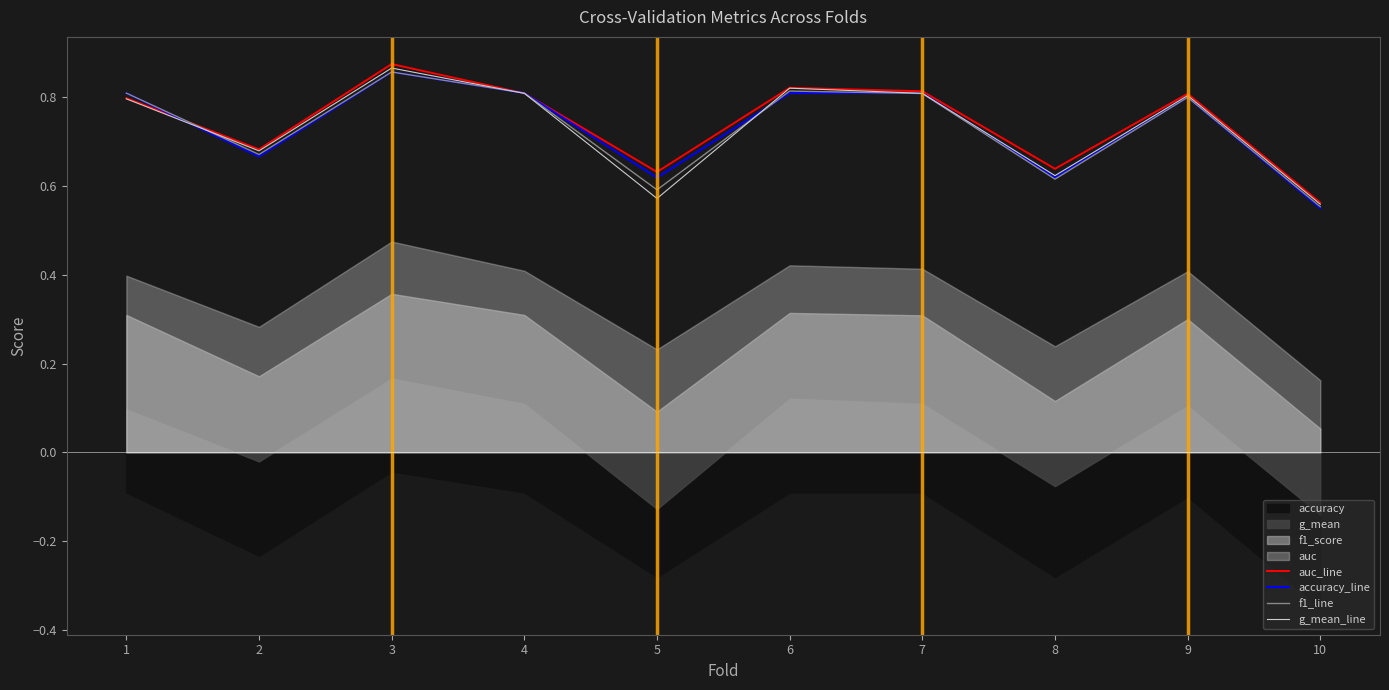

Reading left to right, extract all data points from this chart.

auc_line: 1=0.8	2=0.7	3=0.9	4=0.8	5=0.6	6=0.8	7=0.8	8=0.6	9=0.8	10=0.6
accuracy_line: 1=0.8	2=0.7	3=0.9	4=0.8	5=0.6	6=0.8	7=0.8	8=0.6	9=0.8	10=0.6
f1_line: 1=0.8	2=0.7	3=0.9	4=0.8	5=0.6	6=0.8	7=0.8	8=0.6	9=0.8	10=0.6
g_mean_line: 1=0.8	2=0.7	3=0.9	4=0.8	5=0.6	6=0.8	7=0.8	8=0.6	9=0.8	10=0.6